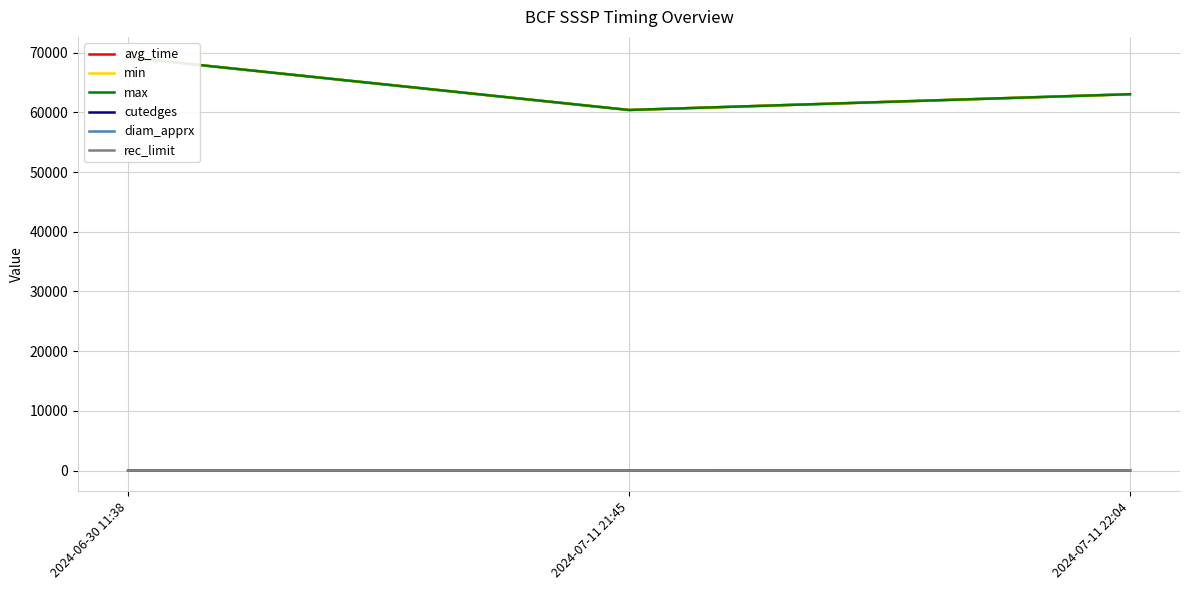

How many lines are shown in the chart?

6